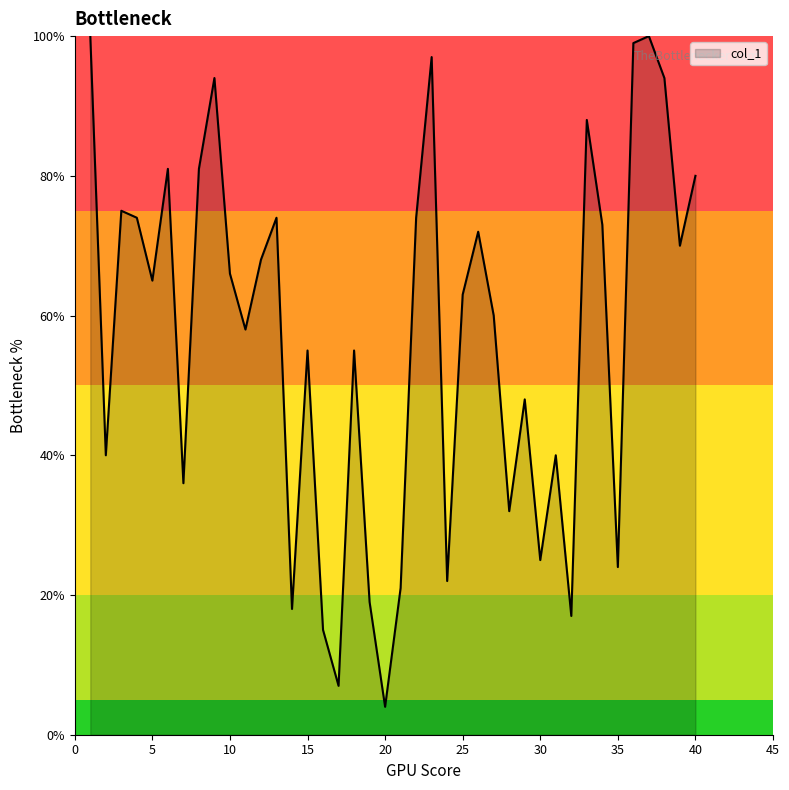

What is the minimum value shown in the chart?

4